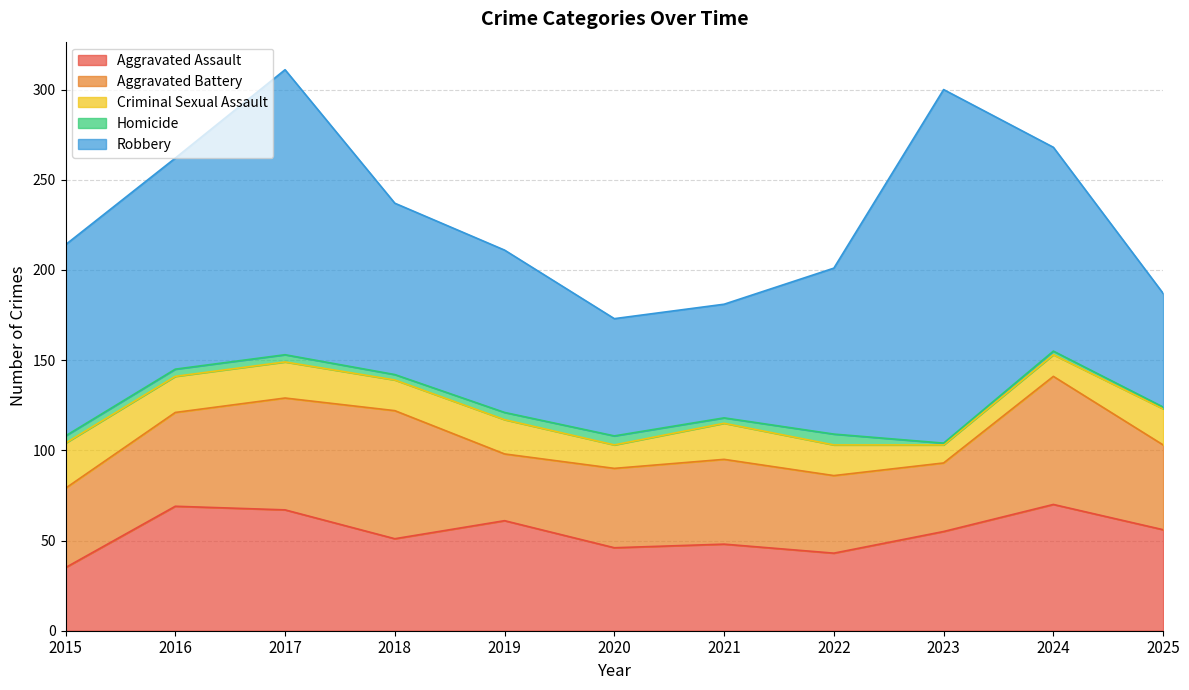

What is the difference between the Criminal Sexual Assault values at 2015 and 2016?

5